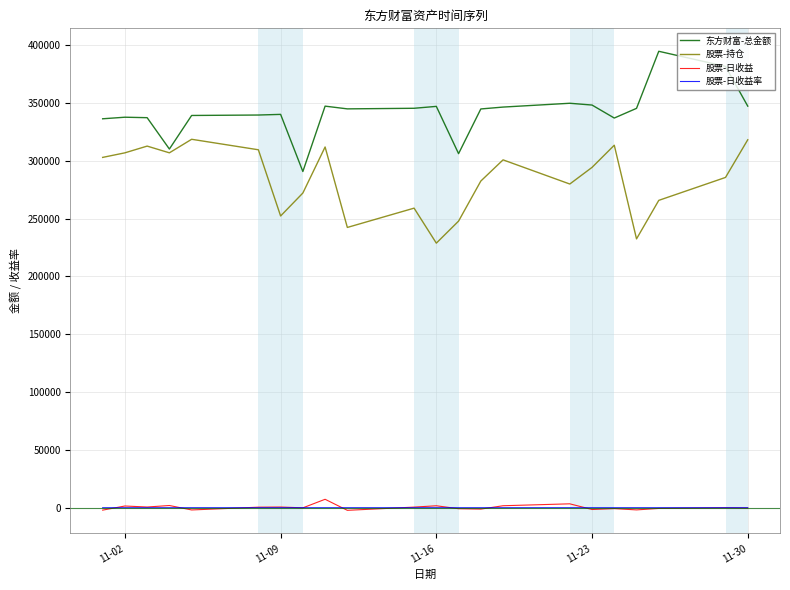

What is the highest value of the 东方财富-总金额 series?

394797.9